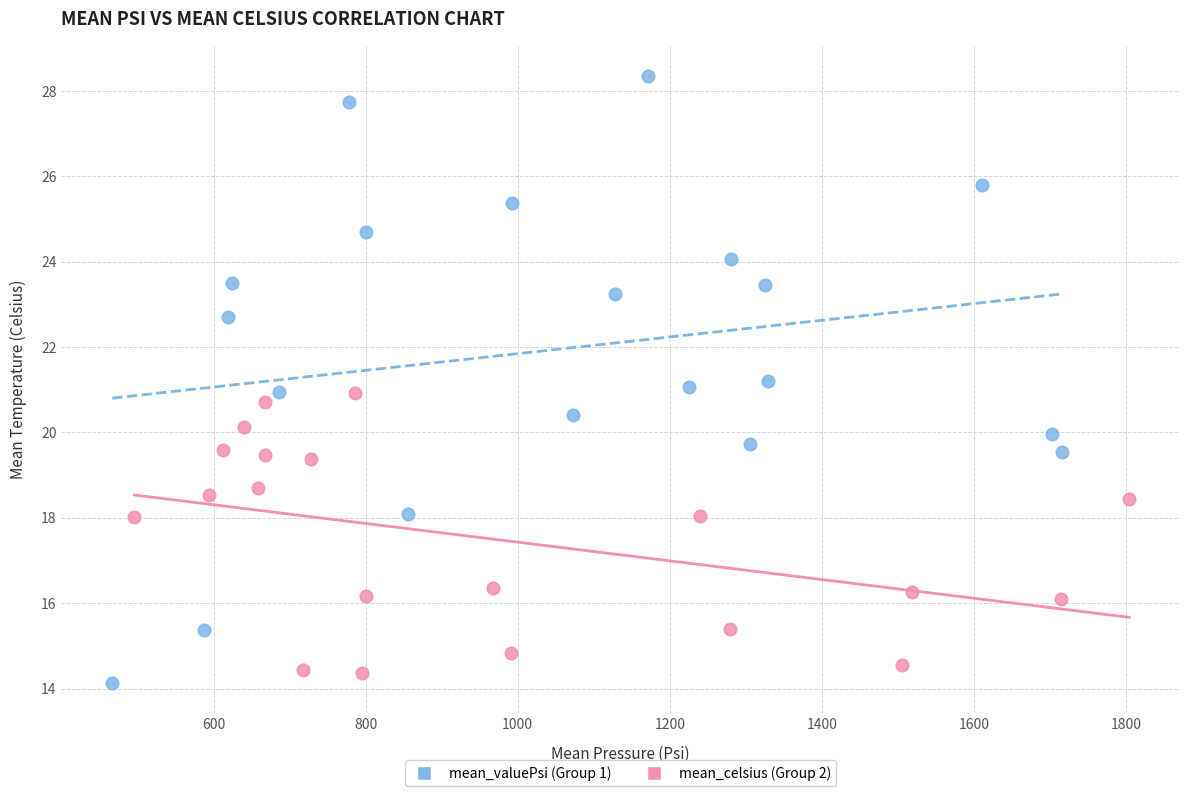

Which series has the largest Y range (max minus min)?

mean_valuePsi (Group 1)